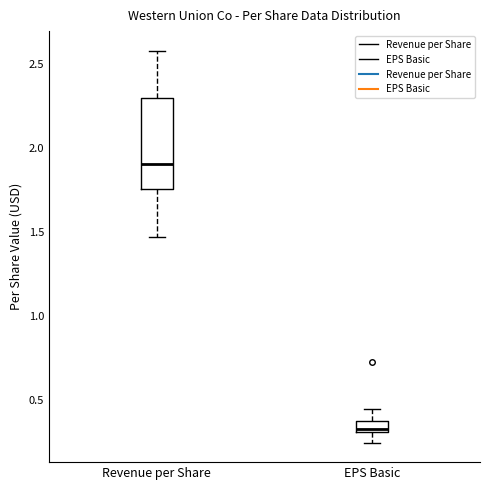

Where is the lower edge of the box for Revenue per Share on the y-axis? The values are not printed on the chart, so give them approximately, as read against the axis.

1.75